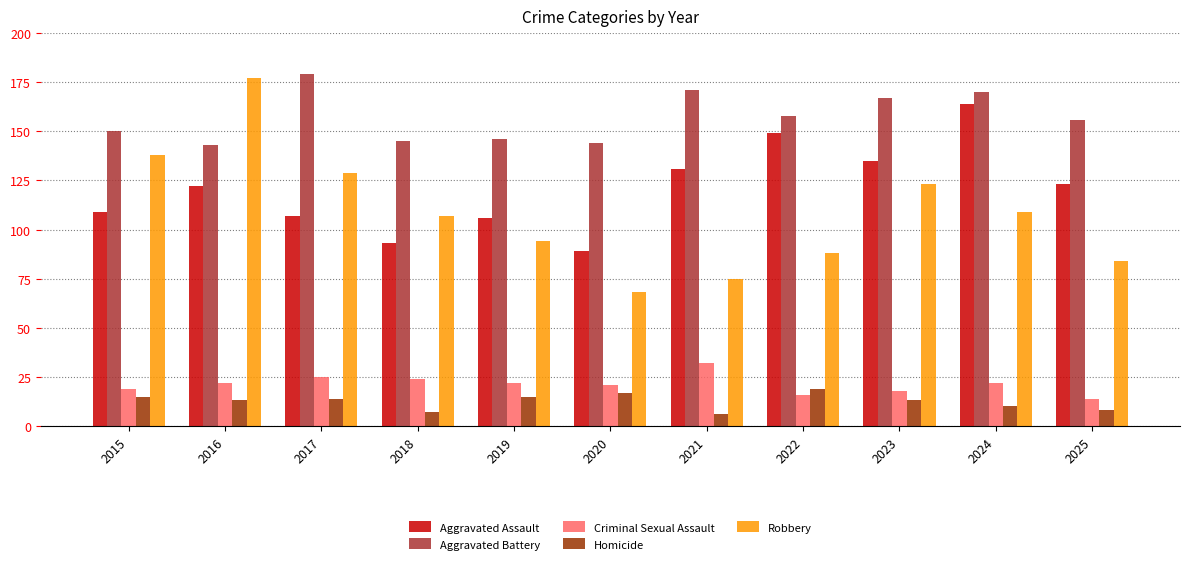

Is it true that Aggravated Battery equals 58 at 2021?

False